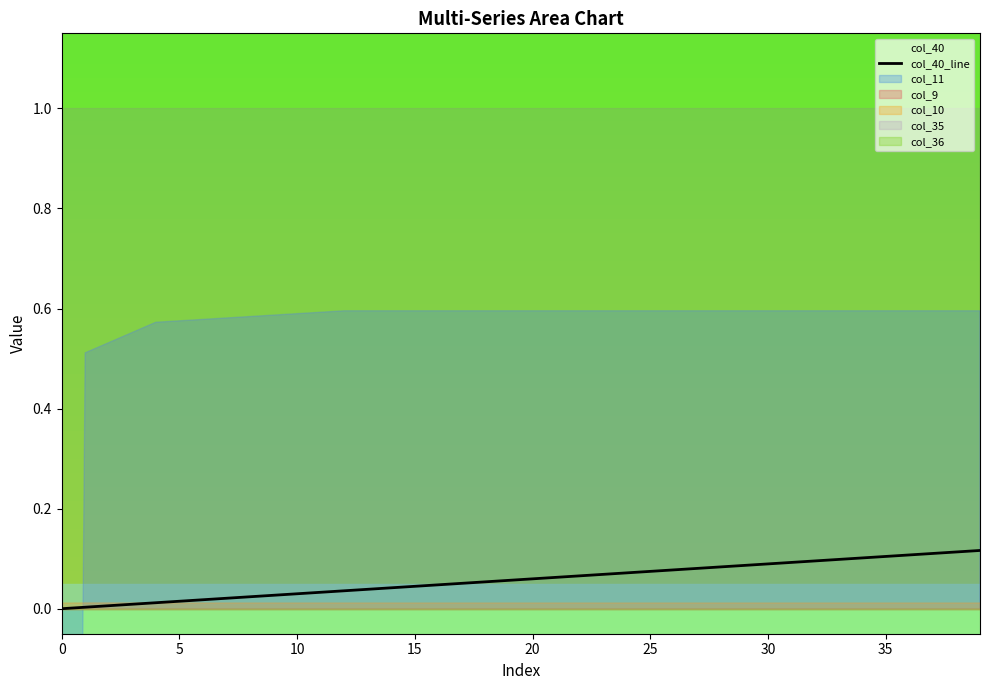

True or false: the data has more than 0 interior local peaks.

False